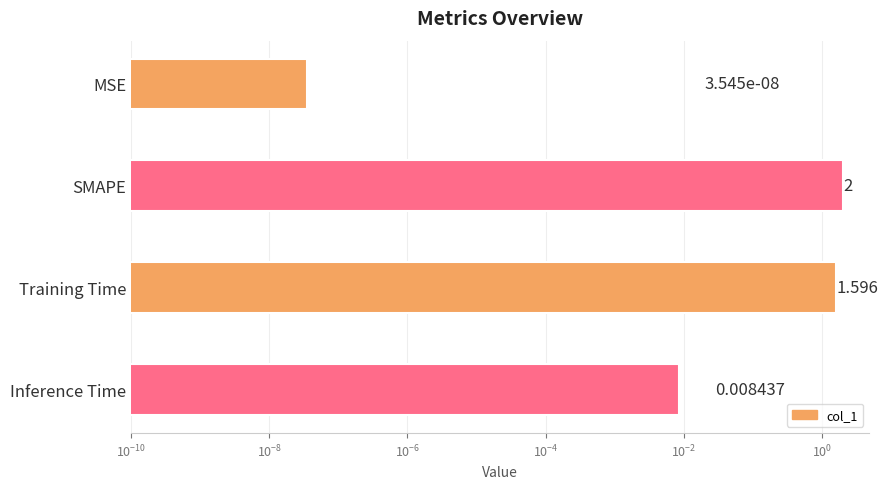

Reading left to right, transcribe all the data shown in this chart.

0.0	2.0	1.6	0.0